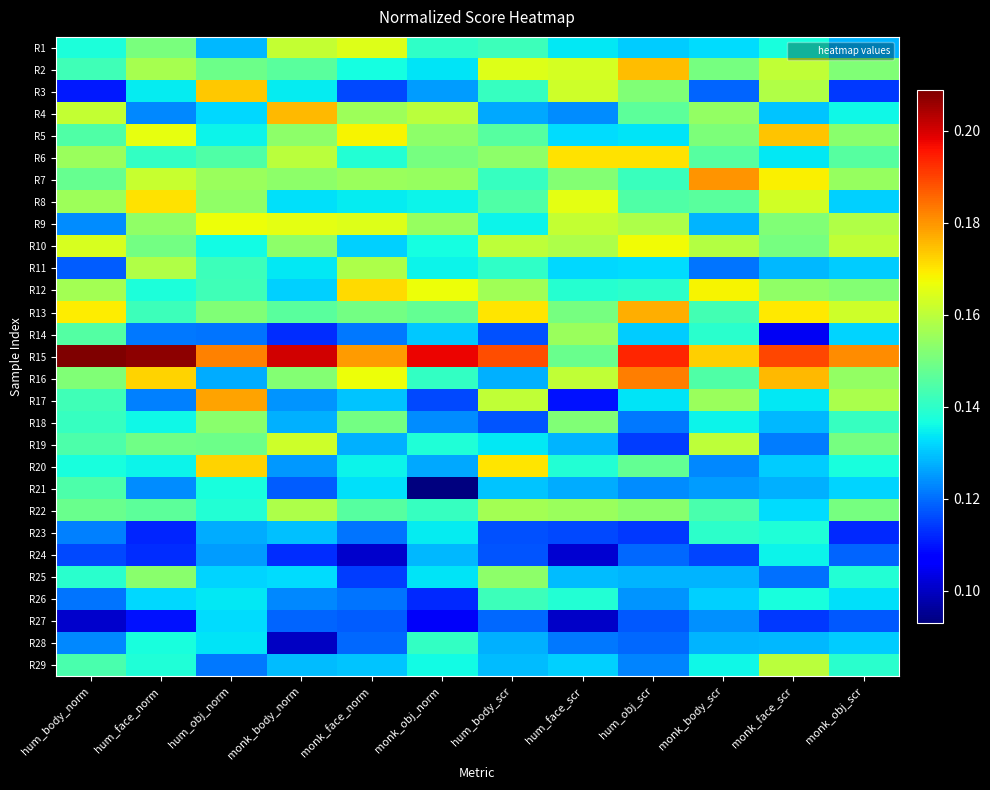

How many categories are shown in the chart?

12